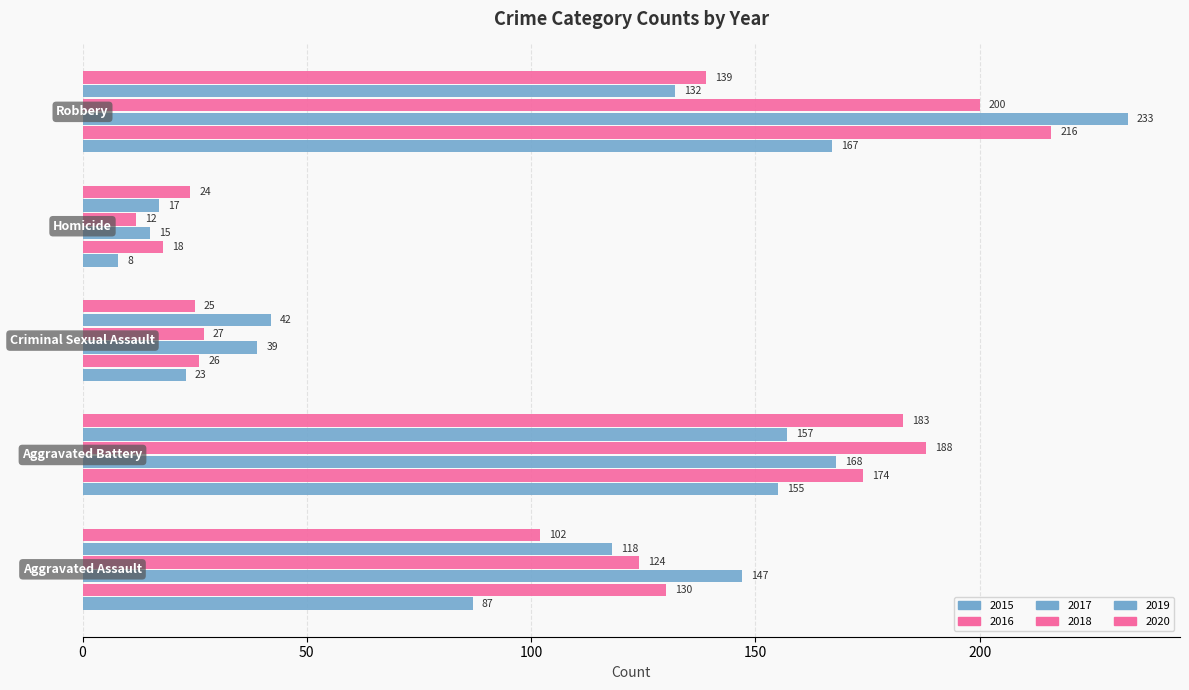

How many data points in 2016 are less than 130?

2